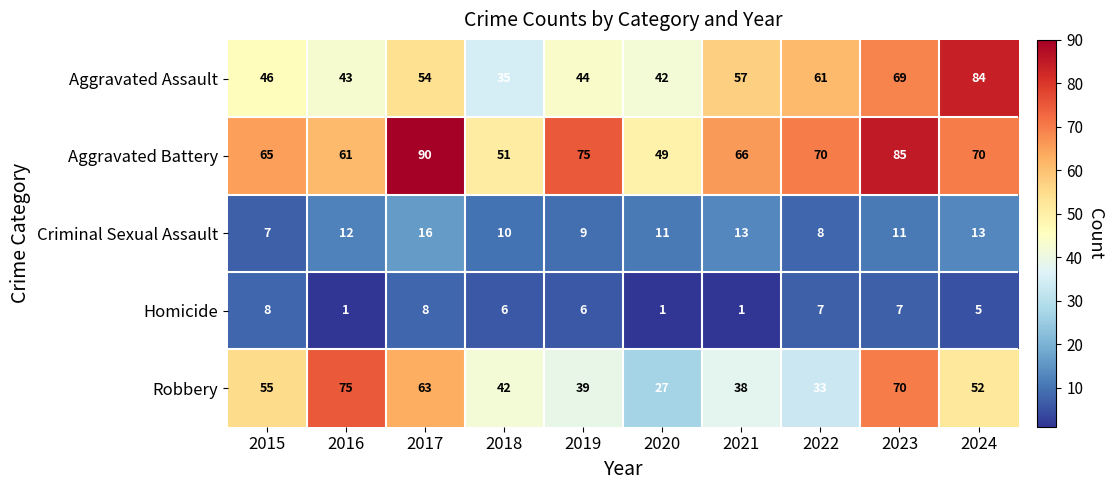

What is the total value across all series at 2020?

130